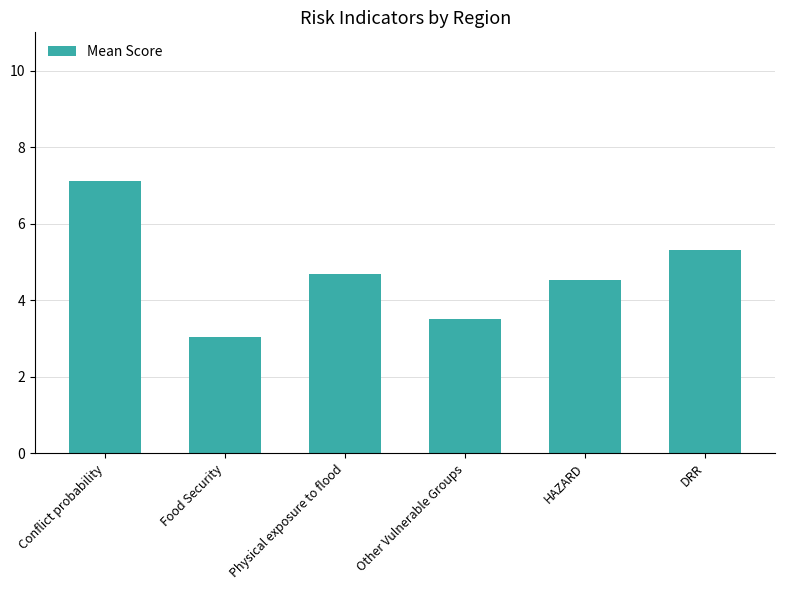

What is the label of the 6th bar from the left?

DRR